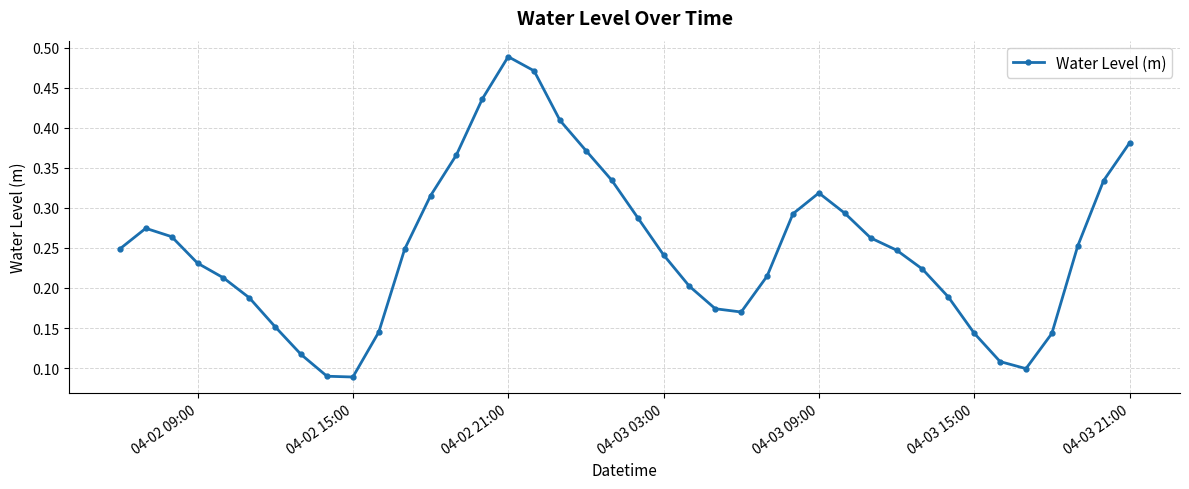

Count the number of categories in the chart.

40